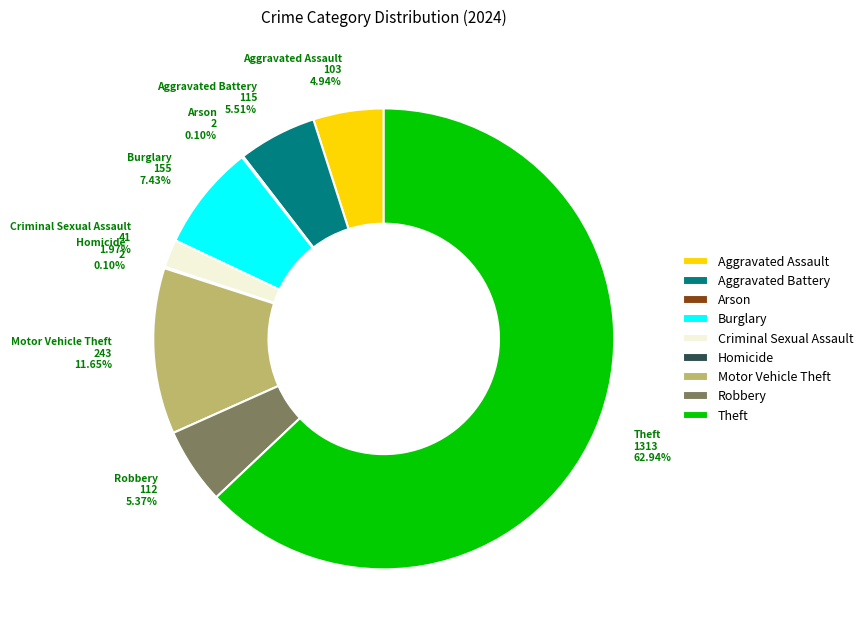

Which slice is the largest?

Theft